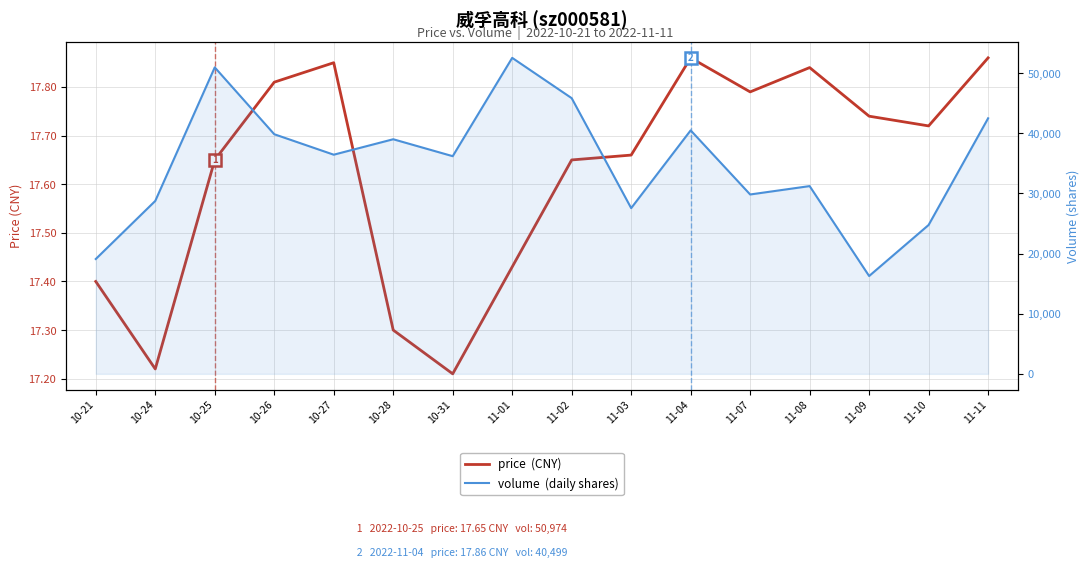

In price  (CNY), how many points are lower than both neighbors (excluding endpoints)?

4